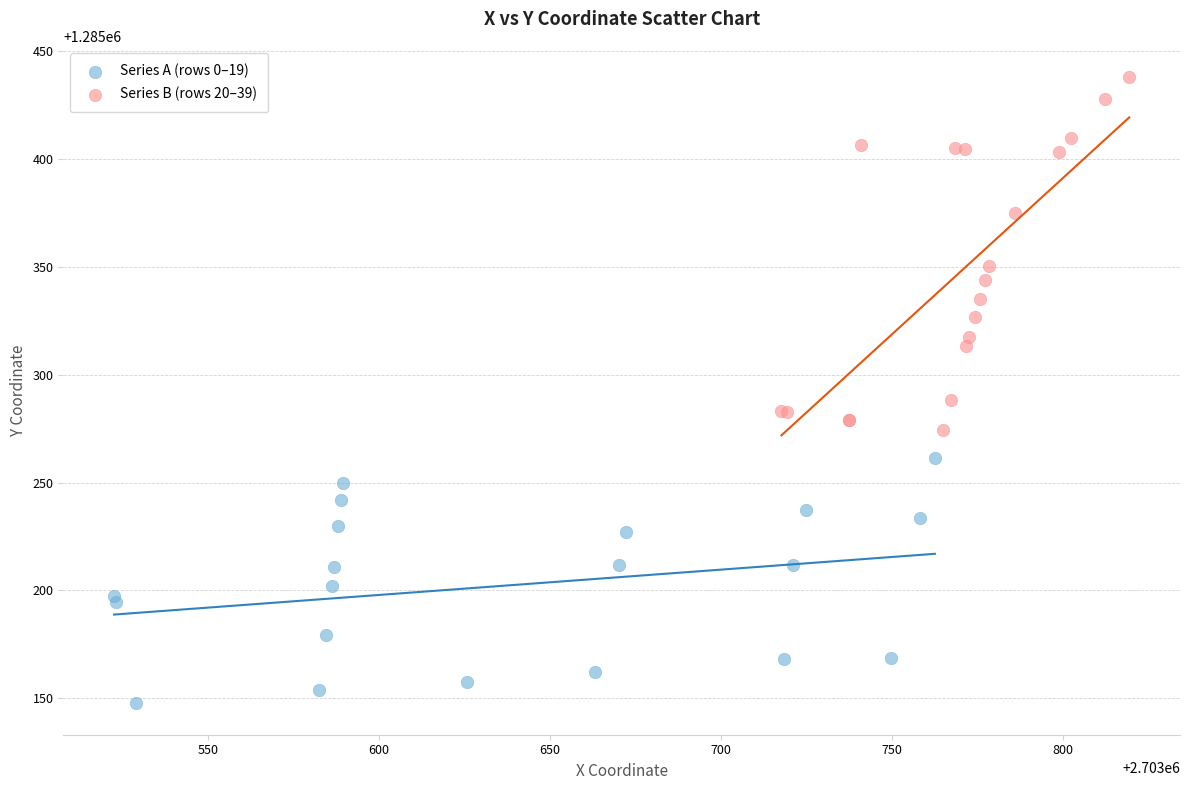

Which series contains the lowest Y value?

Series A (rows 0–19)